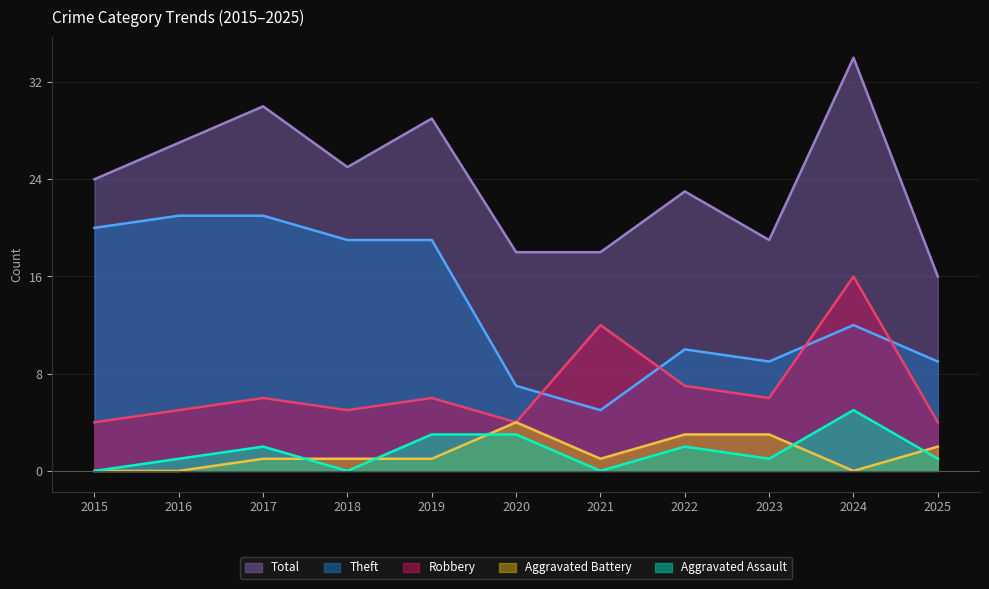

Where does the Total series first go above 24?

2016